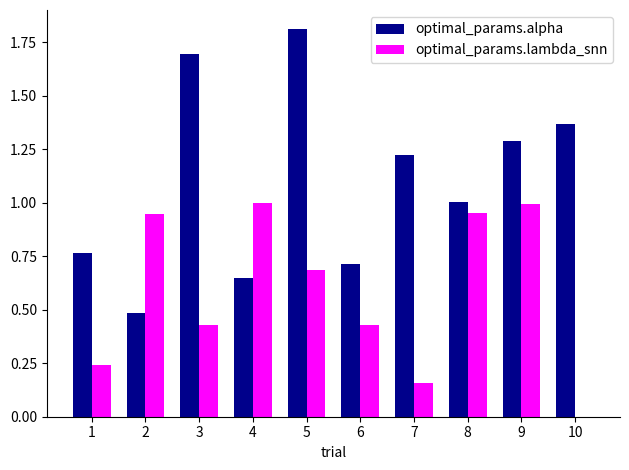

Which category has the highest value across all series?

5